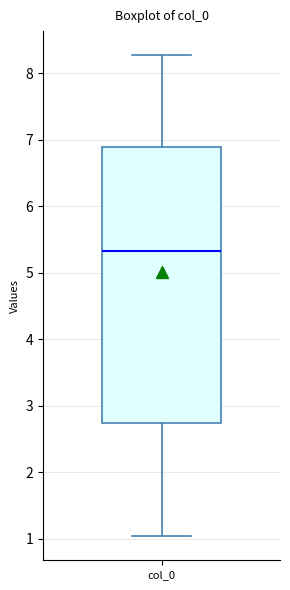

Where does the lower whisker of the box for col_0 end on the y-axis? The values are not printed on the chart, so give them approximately, as read against the axis.

1.0